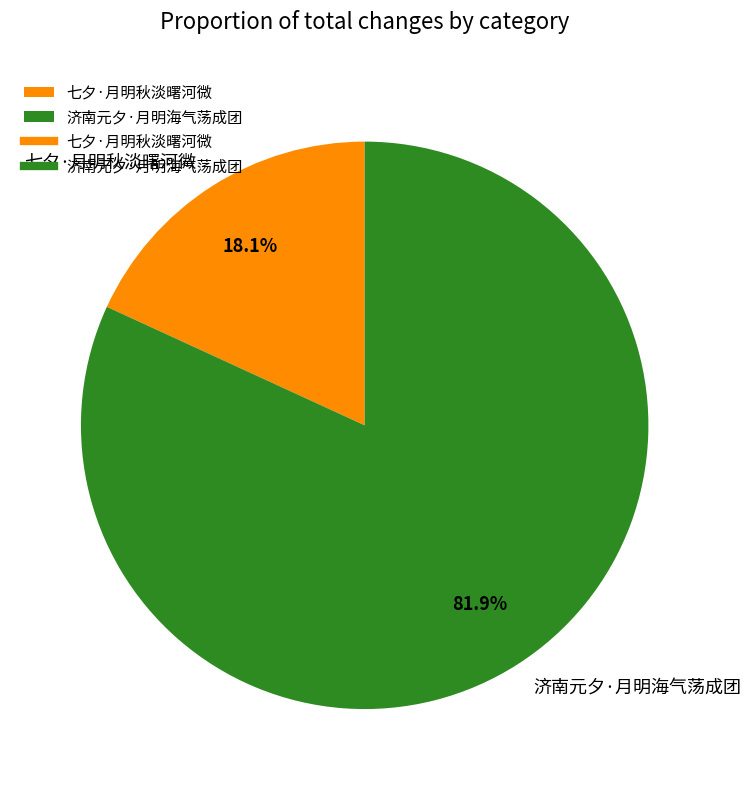

The 七夕·月明秋淡曙河微 slice represents 18% of the pie. True or false?

True